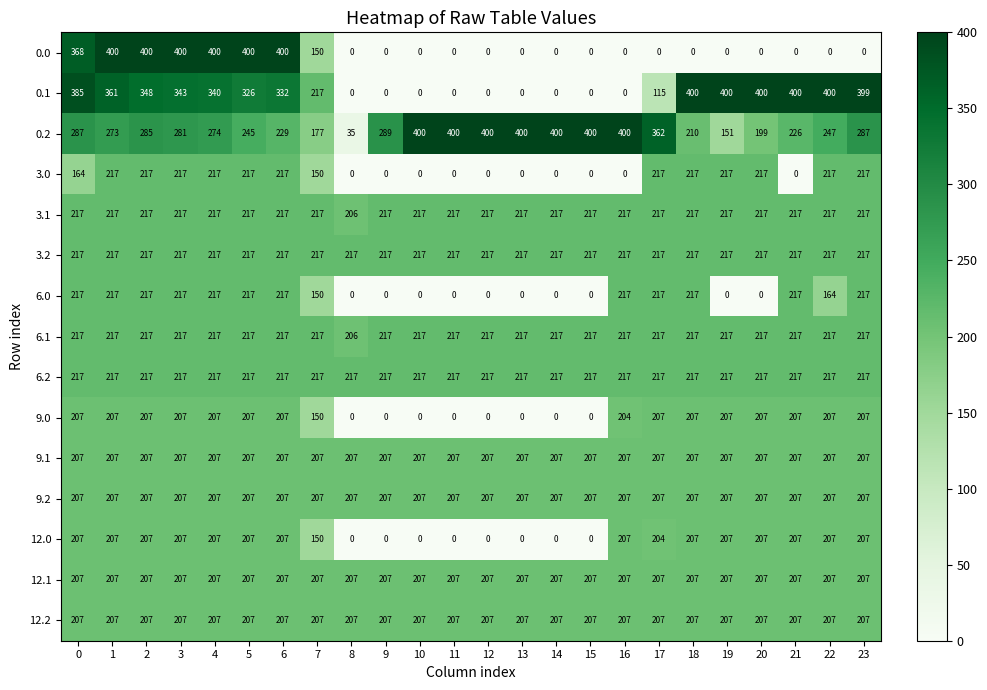

What is the difference between the highest and lowest values at 10?

400